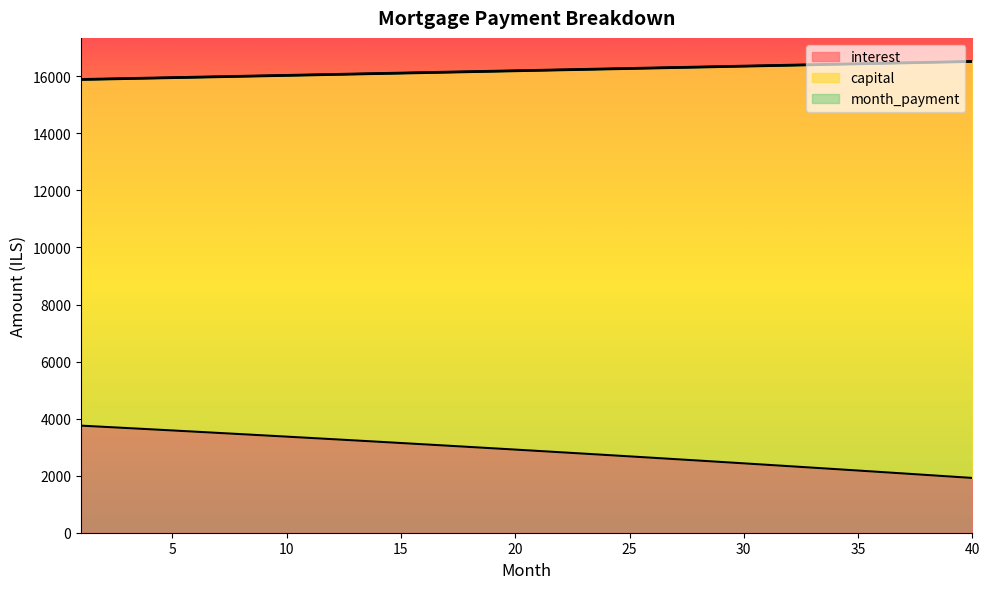

What is the value of the interest point at the 30th from the left?

2431.7